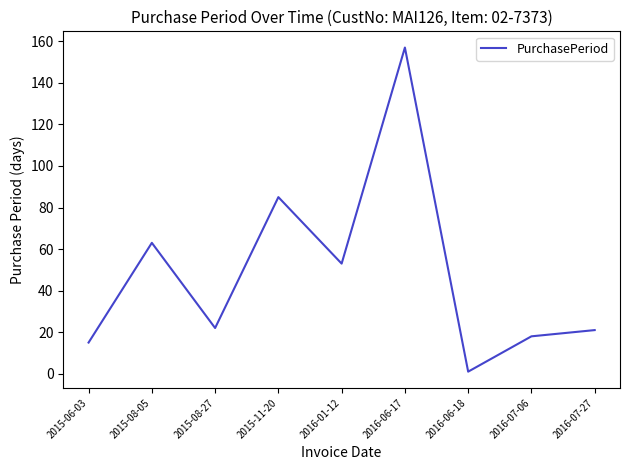

What position from the left is 2016-01-12?

5